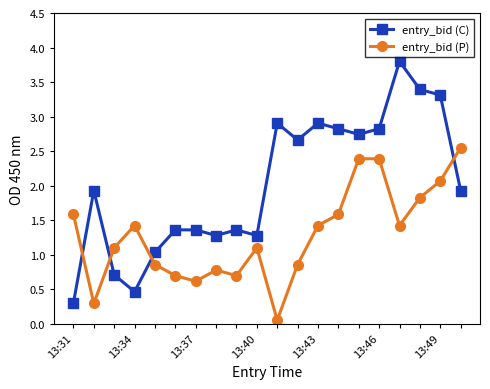

What is the average value of the entry_bid (C) series?

2.0